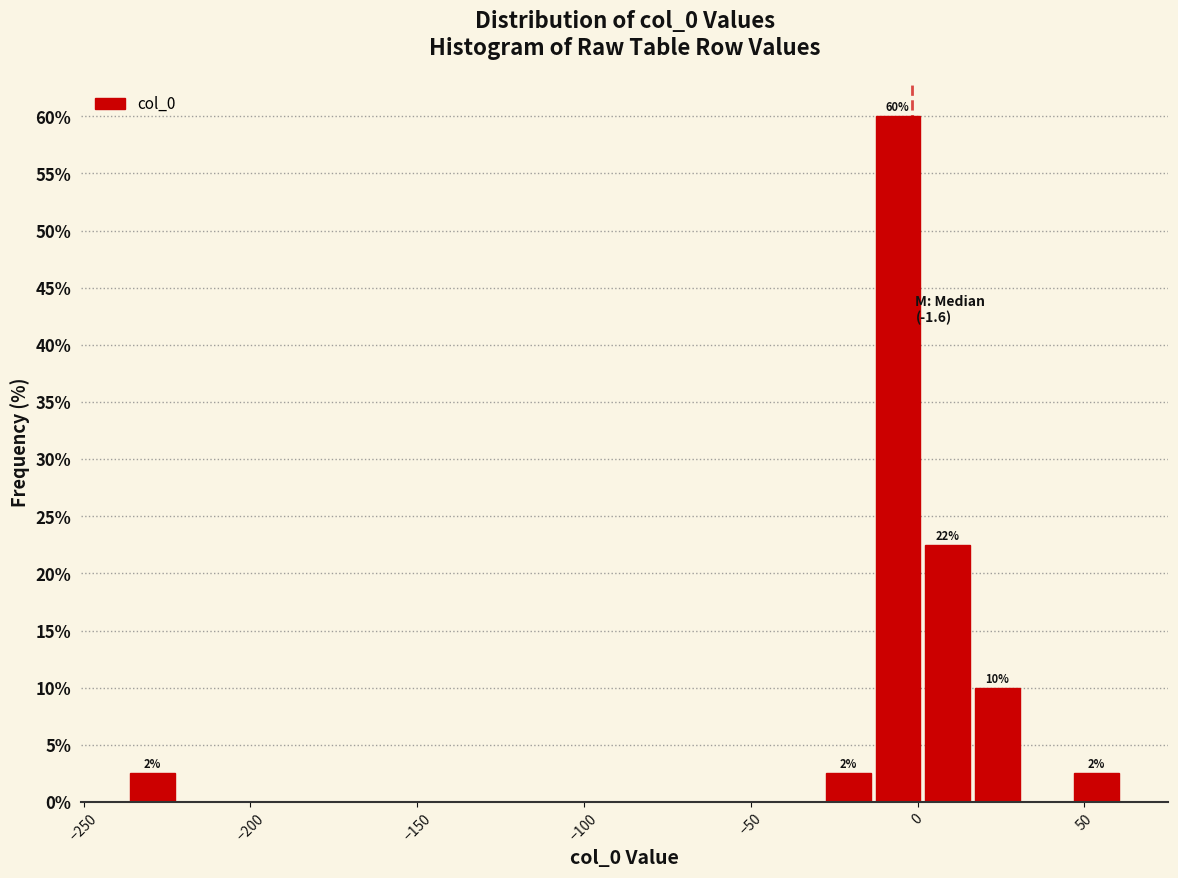

Read against the x-axis, roughly where is the centre of the tallest bar?

-5